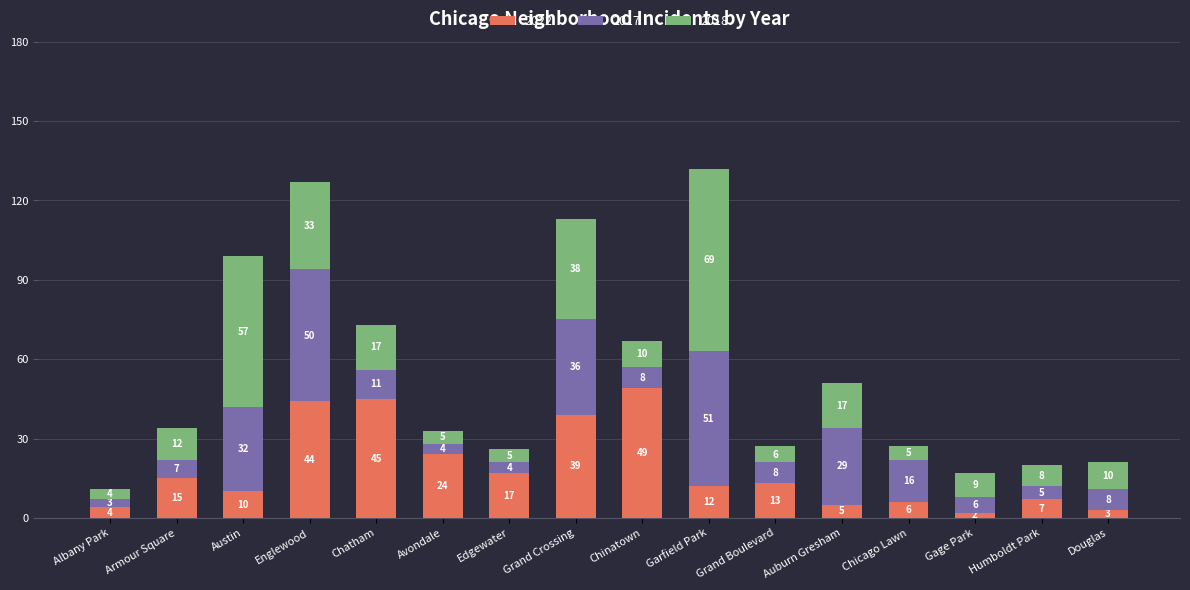

At which category is the sum across all series the highest?

Garfield Park